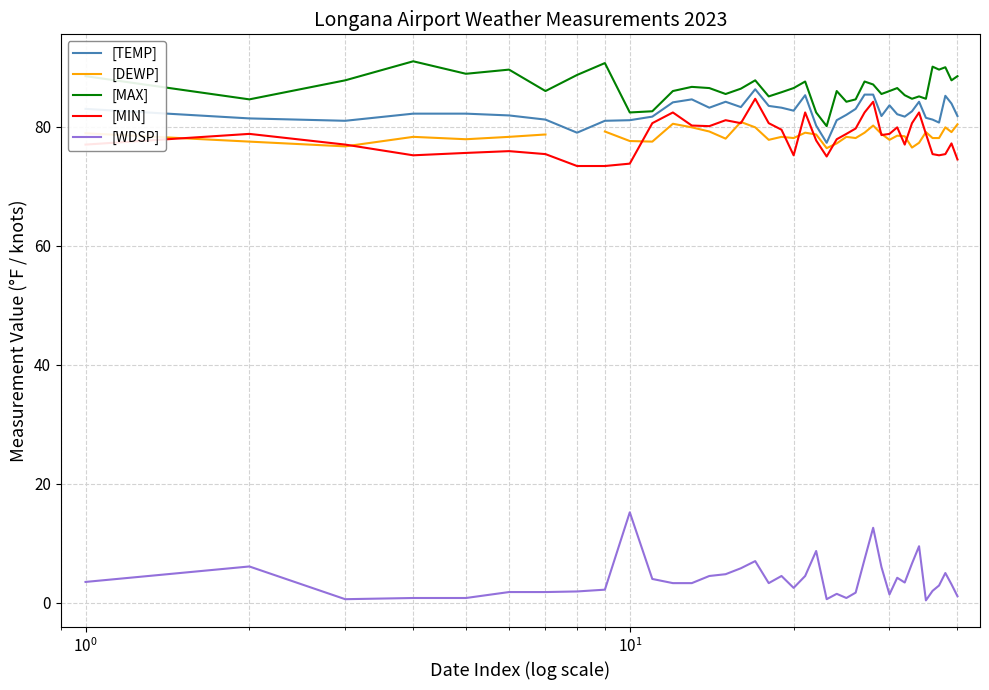

What is the highest value of the [WDSP] series?

15.2